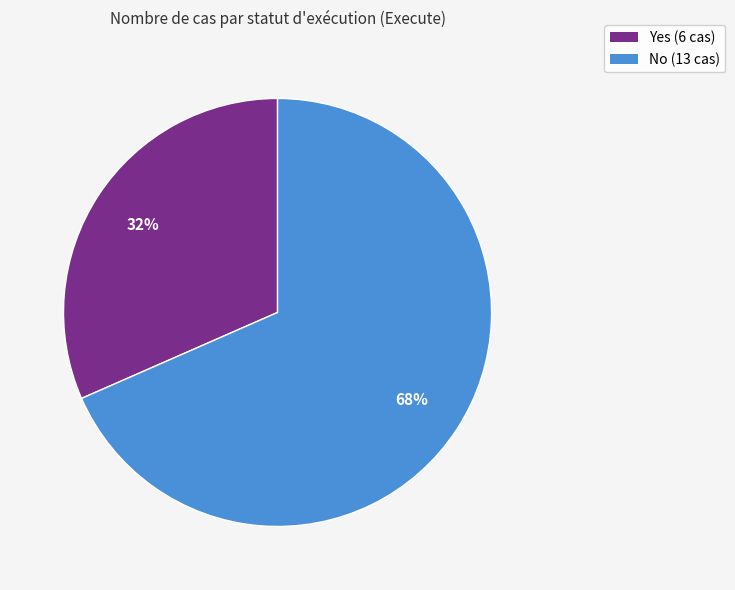

Is the sum of Yes and No greater than half?

Yes